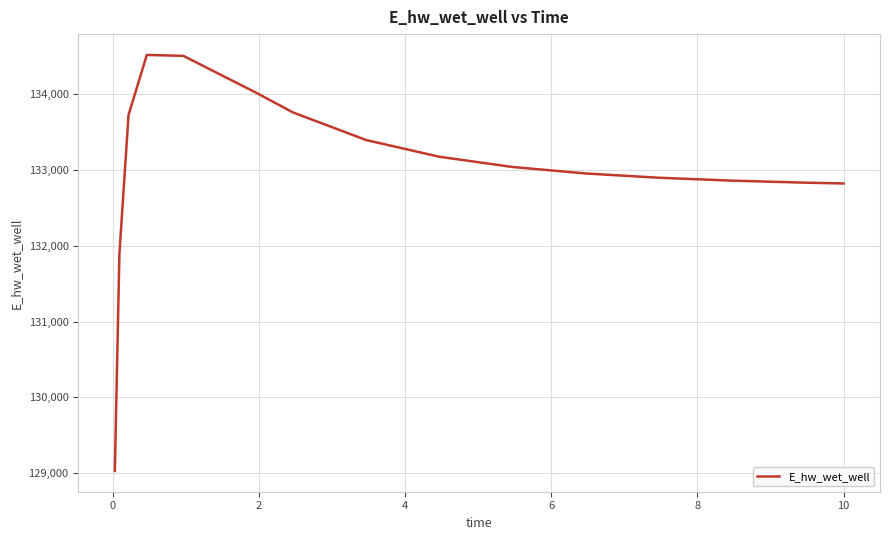

What is the difference between the maximum and minimum values?

5488.1